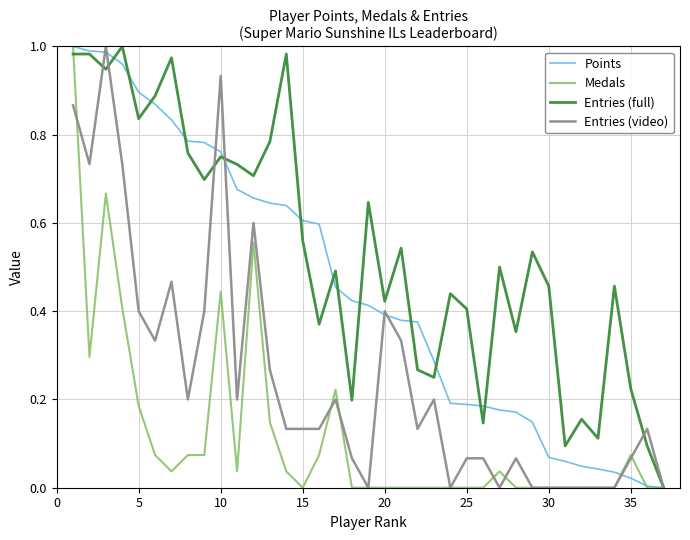

Rank the series by their average value, from lowest to highest.

Medals, Entries (video), Points, Entries (full)